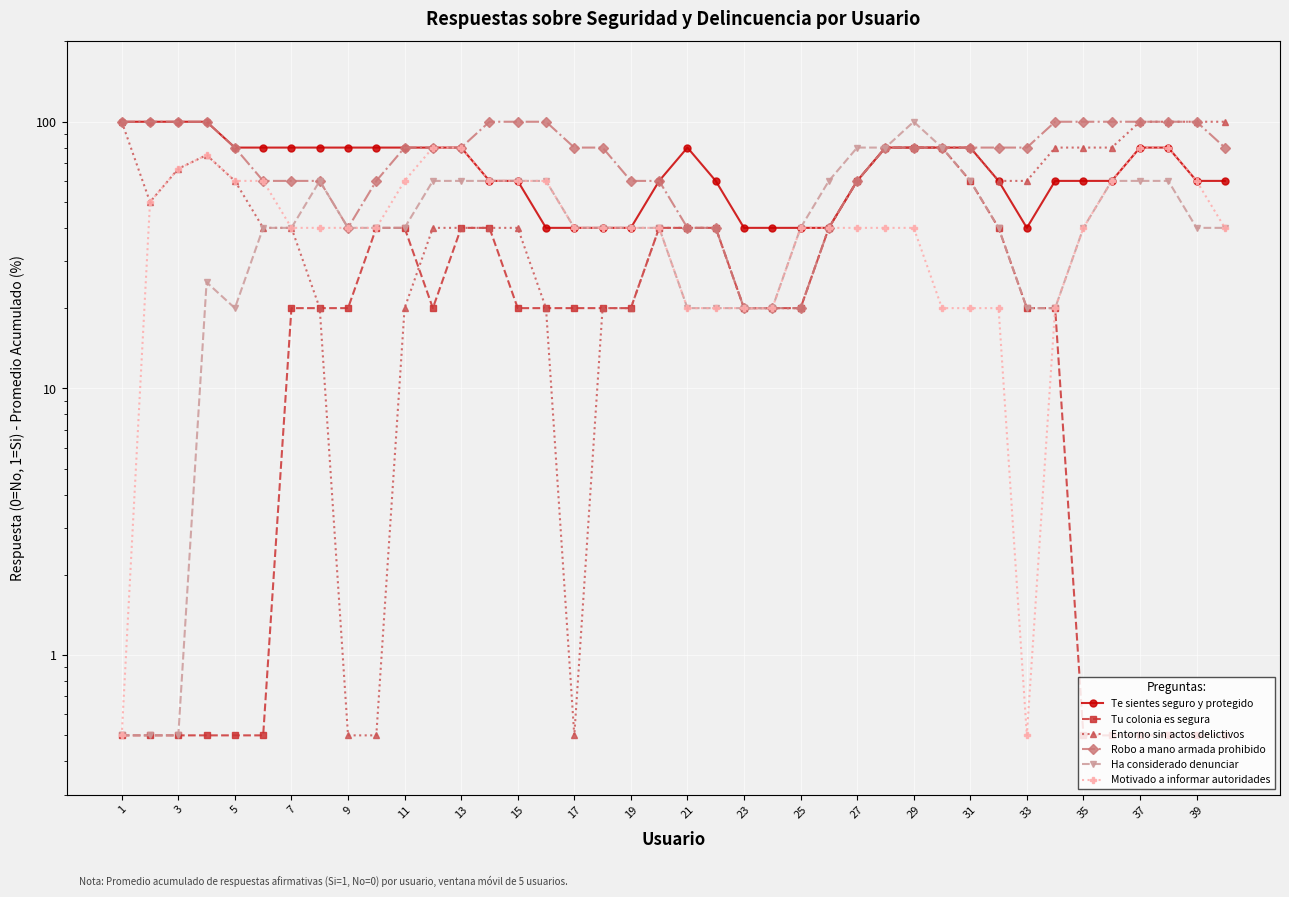

Reading left to right, list all the values displayed in this chart.

Te sientes seguro y protegido: 100.0	100.0	100.0	100.0	80.0	80.0	80.0	80.0	80.0	80.0	80.0	80.0	80.0	60.0	60.0	40.0	40.0	40.0	40.0	60.0	80.0	60.0	40.0	40.0	40.0	40.0	60.0	80.0	80.0	80.0	80.0	60.0	40.0	60.0	60.0	60.0	80.0	80.0	60.0	60.0
Tu colonia es segura: 0.5	0.5	0.5	0.5	0.5	0.5	20.0	20.0	20.0	40.0	40.0	20.0	40.0	40.0	20.0	20.0	20.0	20.0	20.0	40.0	40.0	40.0	20.0	20.0	20.0	40.0	60.0	80.0	80.0	80.0	60.0	40.0	20.0	20.0	0.5	0.5	0.5	0.5	0.5	0.5
Entorno sin actos delictivos: 100.0	50.0	66.7	75.0	60.0	40.0	40.0	20.0	0.5	0.5	20.0	40.0	40.0	40.0	40.0	20.0	0.5	20.0	20.0	40.0	40.0	40.0	20.0	20.0	20.0	40.0	60.0	80.0	80.0	80.0	80.0	60.0	60.0	80.0	80.0	80.0	100.0	100.0	100.0	100.0
Robo a mano armada prohibido: 100.0	100.0	100.0	100.0	80.0	60.0	60.0	60.0	40.0	60.0	80.0	80.0	80.0	100.0	100.0	100.0	80.0	80.0	60.0	60.0	40.0	40.0	20.0	20.0	20.0	40.0	60.0	80.0	80.0	80.0	80.0	80.0	80.0	100.0	100.0	100.0	100.0	100.0	100.0	80.0
Ha considerado denunciar: 0.5	0.5	0.5	25.0	20.0	40.0	40.0	60.0	40.0	40.0	40.0	60.0	60.0	60.0	60.0	60.0	40.0	40.0	40.0	40.0	20.0	20.0	20.0	20.0	40.0	60.0	80.0	80.0	100.0	80.0	60.0	40.0	20.0	20.0	40.0	60.0	60.0	60.0	40.0	40.0
Motivado a informar autoridades: 0.5	50.0	66.7	75.0	60.0	60.0	40.0	40.0	40.0	40.0	60.0	80.0	80.0	60.0	60.0	60.0	40.0	40.0	40.0	40.0	20.0	20.0	20.0	20.0	40.0	40.0	40.0	40.0	40.0	20.0	20.0	20.0	0.5	20.0	40.0	60.0	80.0	80.0	60.0	40.0